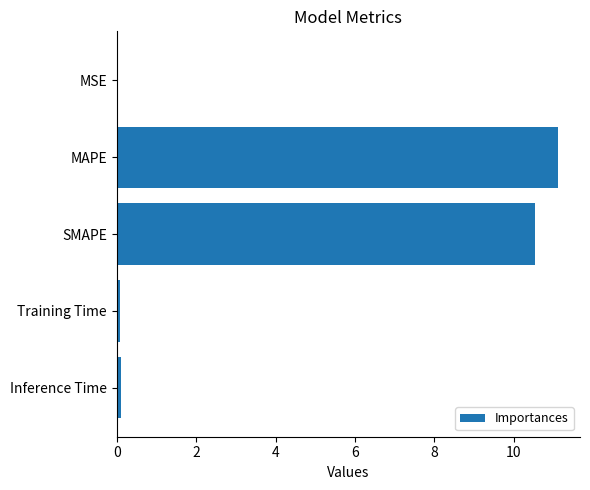

The value at MAPE is 11.1. True or false?

True